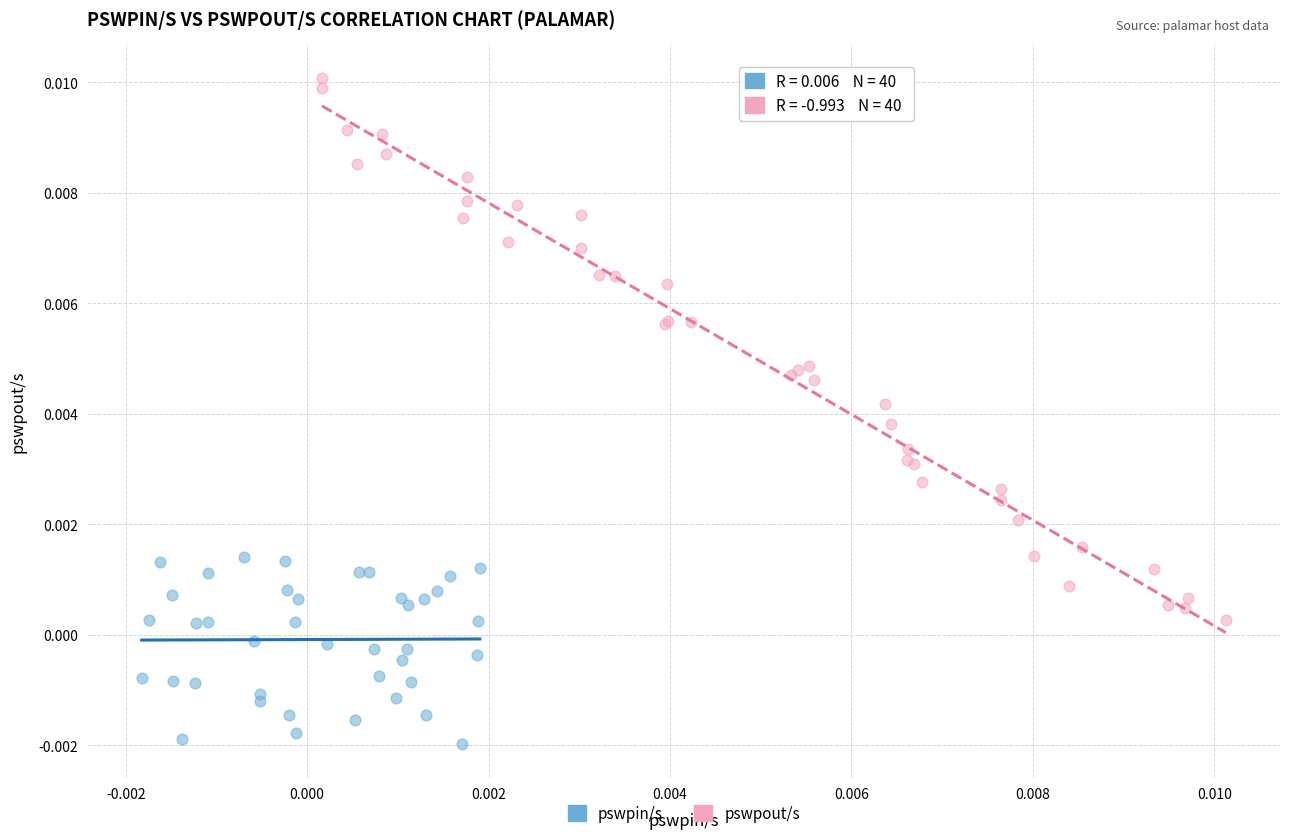

What are all the series names shown in the legend?

pswpin/s, pswpout/s